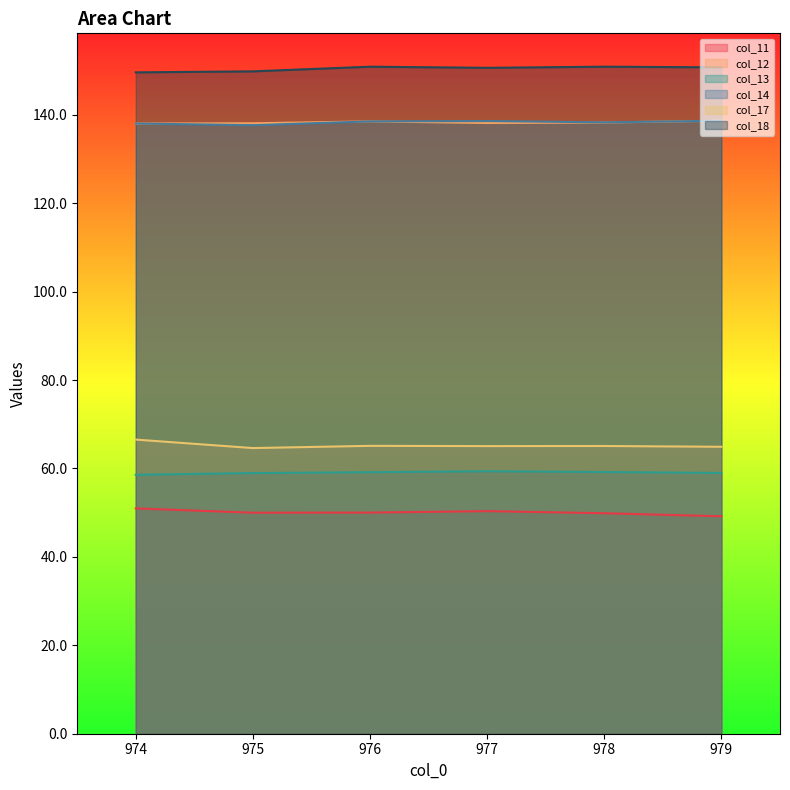

What is the spread (max minus min) of values at 976?

100.8